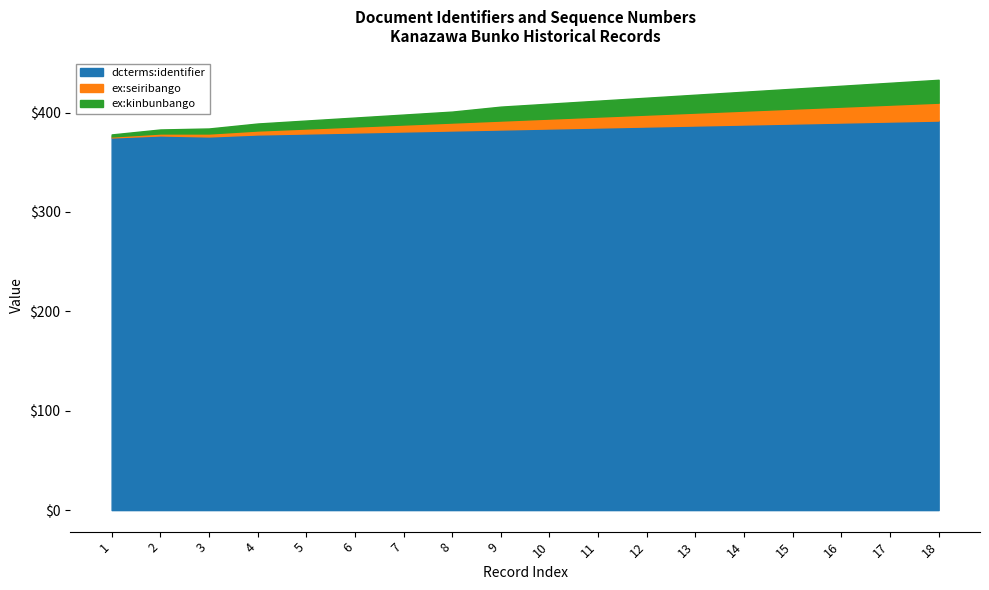

What is the value of the dcterms:identifier point at the 11th from the left?

385